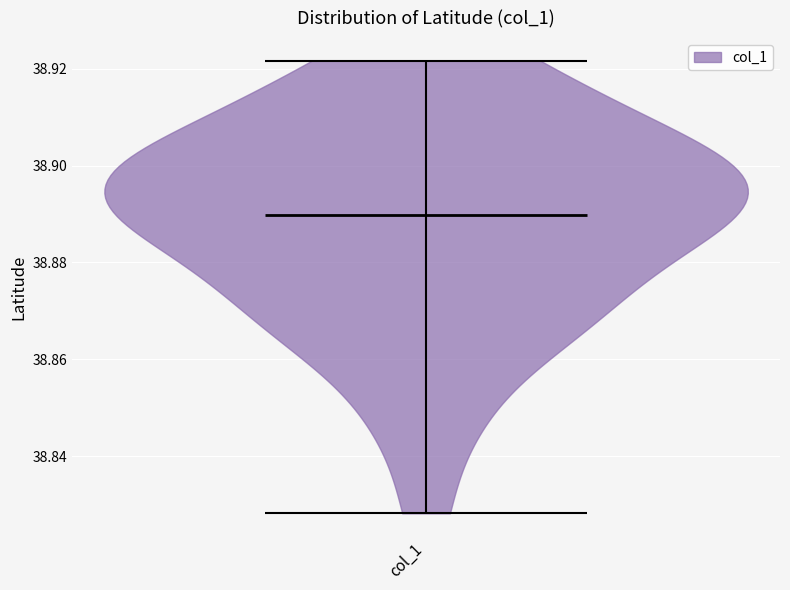

Where does the median line of the violin for col_1 sit on the y-axis? The values are not printed on the chart, so give them approximately, as read against the axis.

38.890